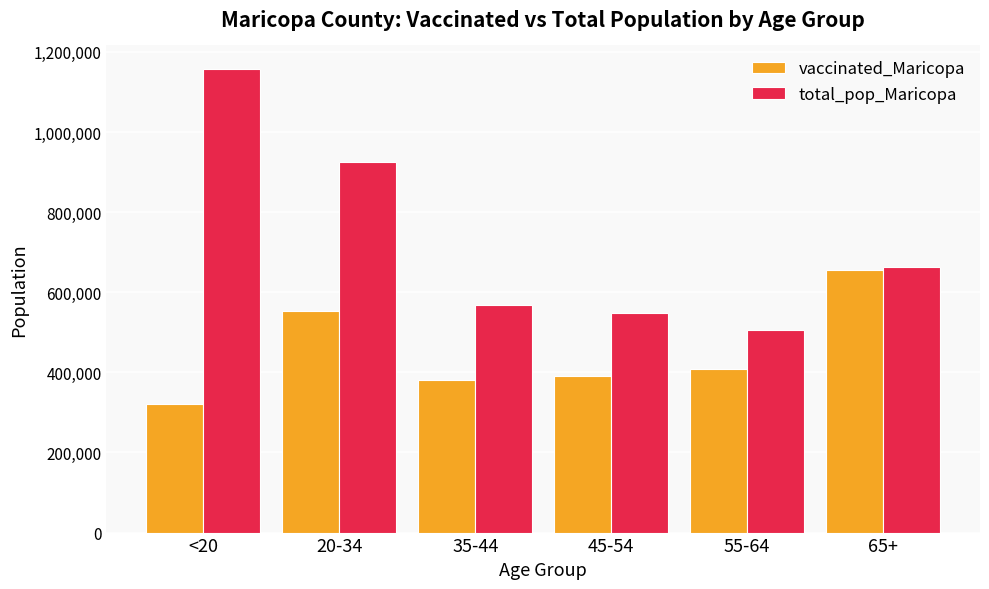

Which category has the highest value in the vaccinated_Maricopa series?

65+